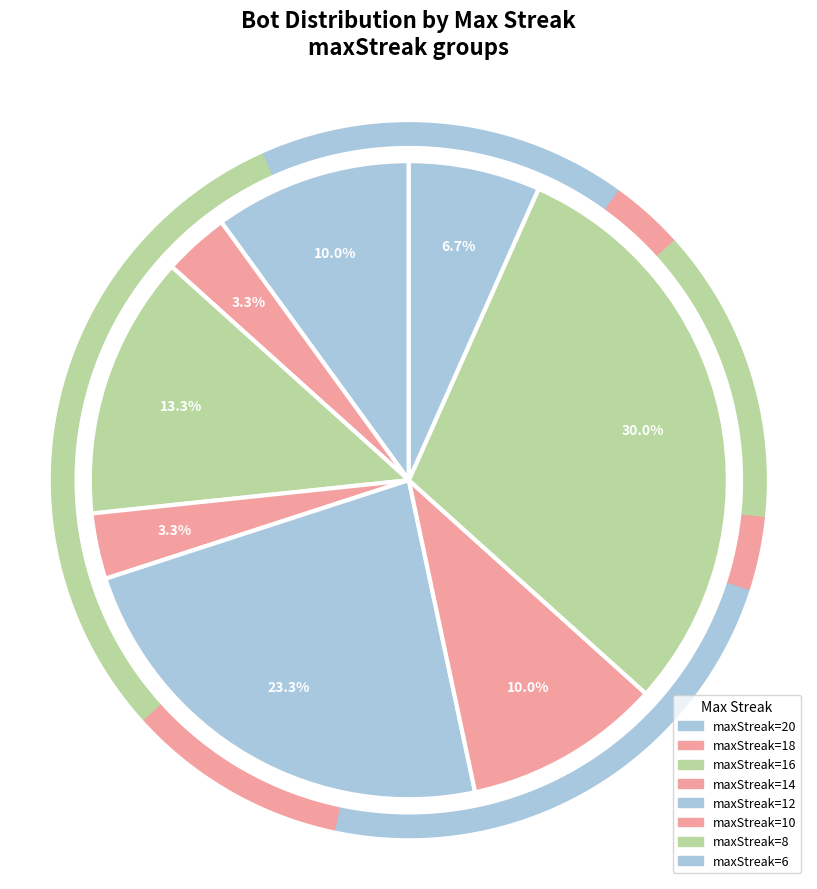

True or false: 10 accounts for 10% of the total.

True